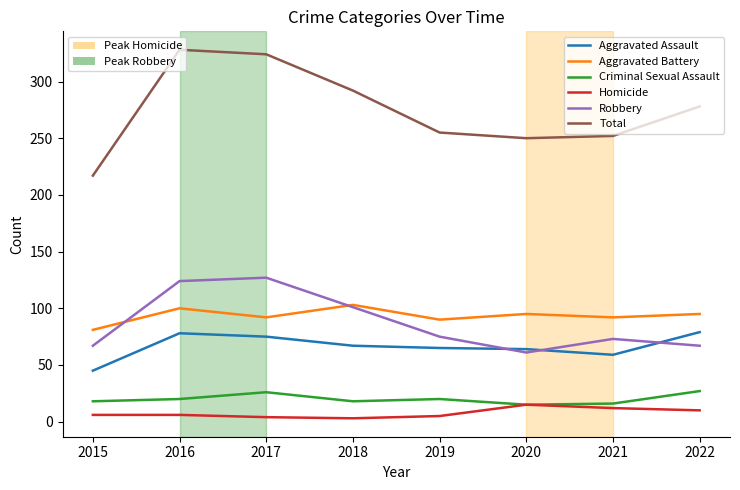

What is the difference between the highest and lowest values at 2022?

268